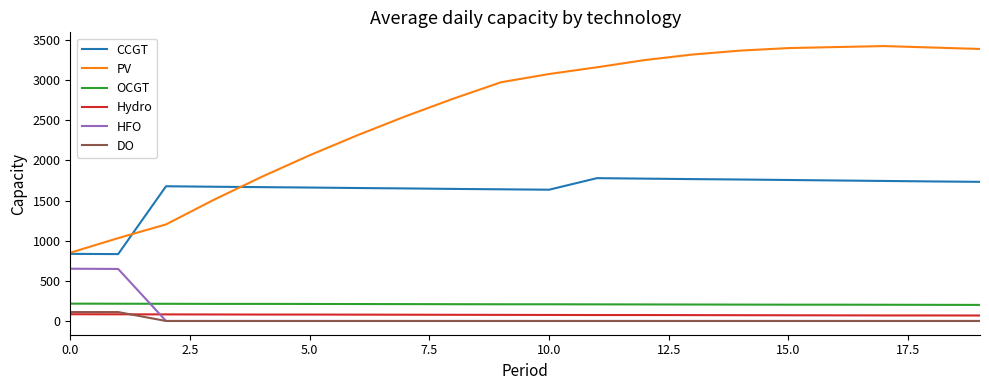

Does the chart display data point markers on the line(s)?

No